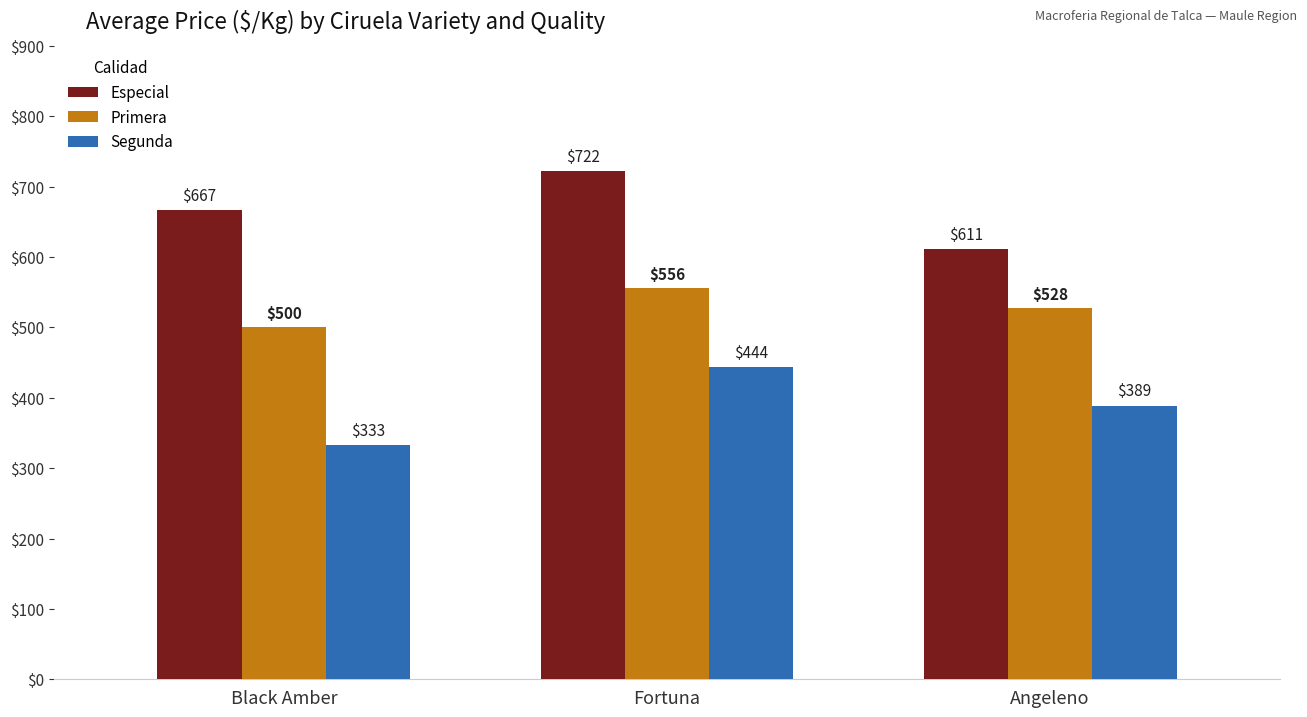

What are all the series names shown in the legend?

Especial, Primera, Segunda